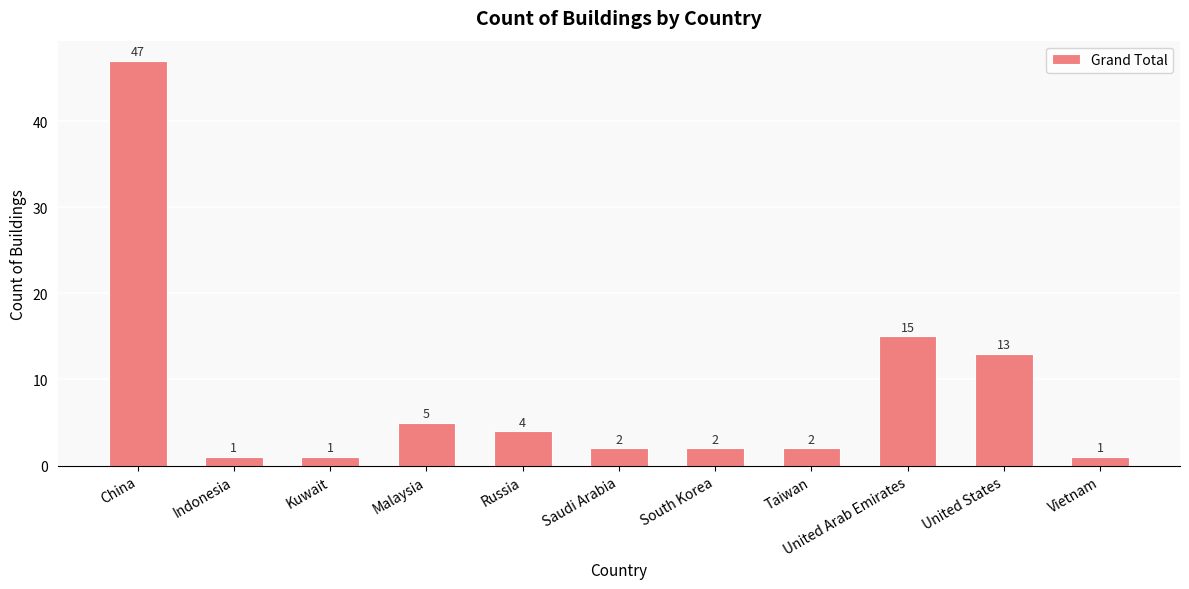

What is the ratio of the value at China to the value at Taiwan?

23.5